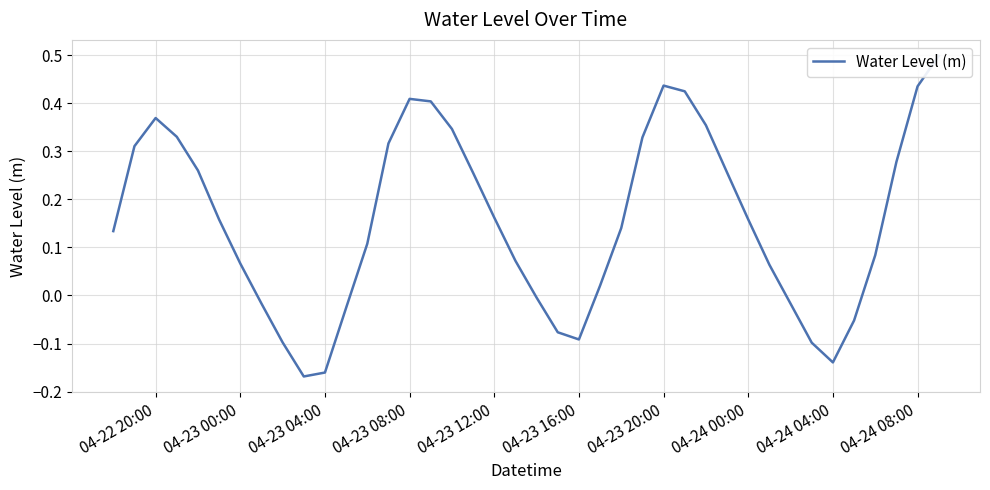

How many interior local peaks (higher than both neighbors) does the data have?

3